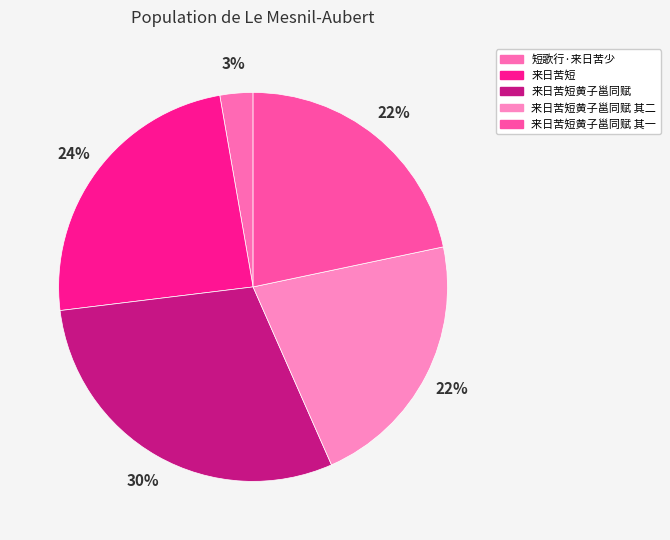

What is the ratio of the value at 来日苦短黄子邕同赋 其二 to the value at 来日苦短?

0.9